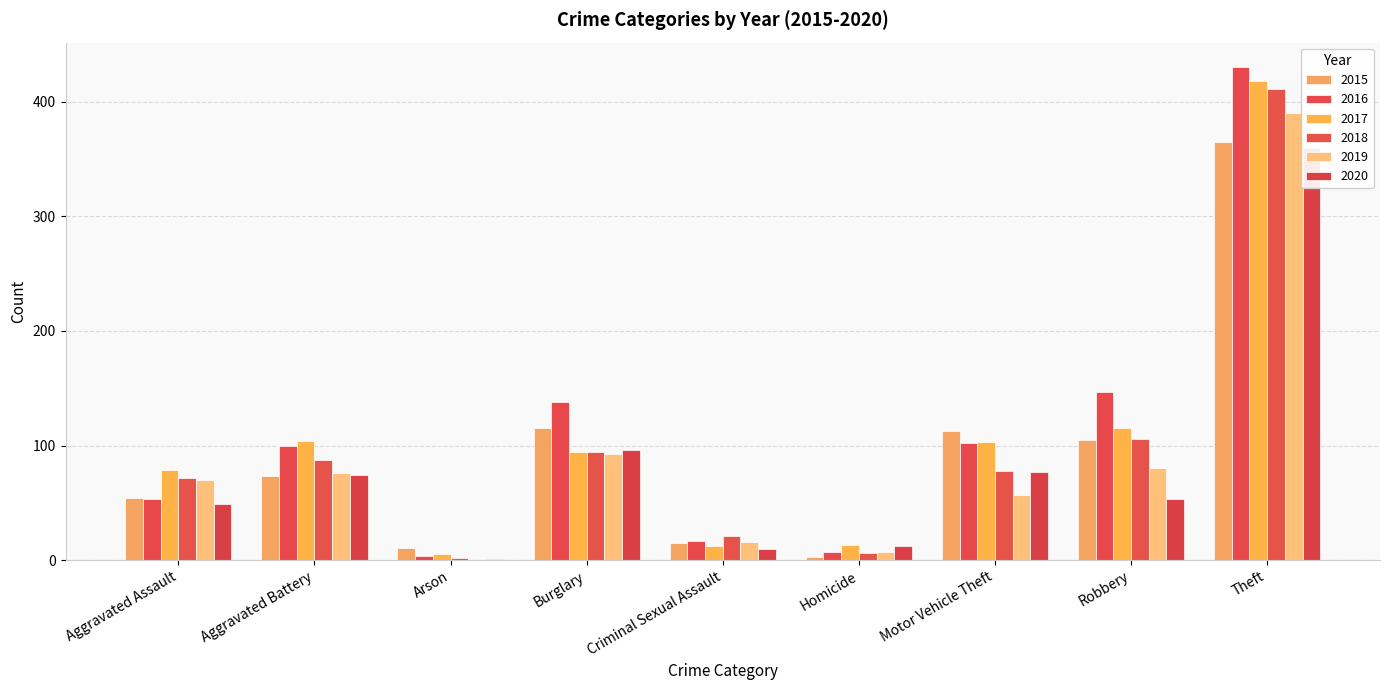

What is the difference between the 2015 values at Motor Vehicle Theft and Burglary?

2